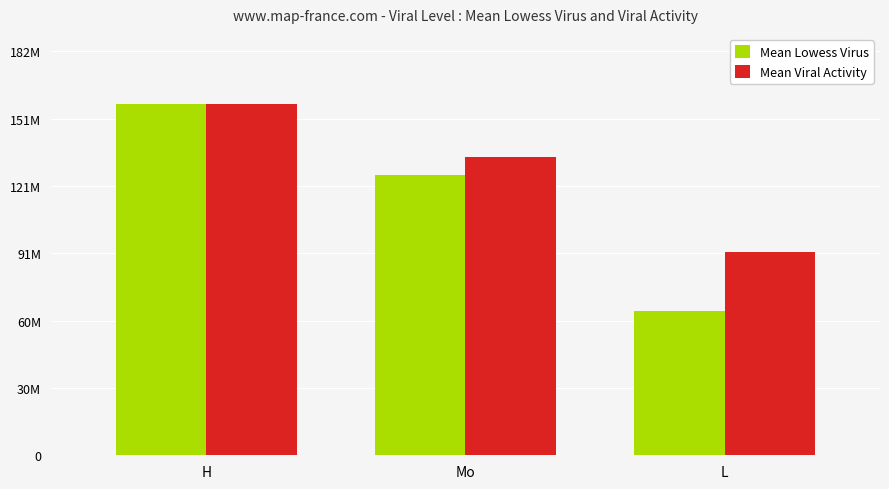

The value of Mean Lowess Virus at H is 158593784.8. True or false?

True